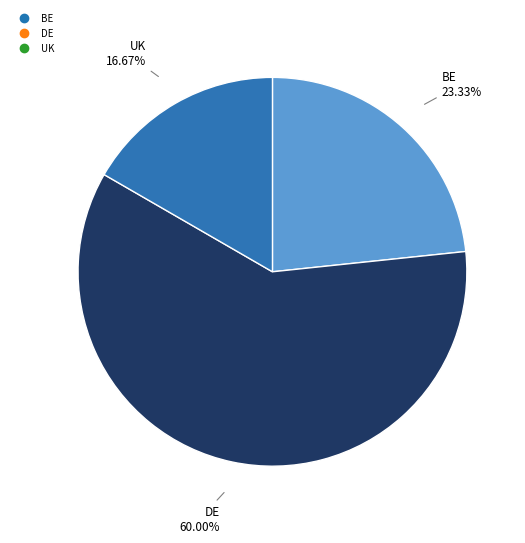

Which category has the biggest portion of the pie?

DE